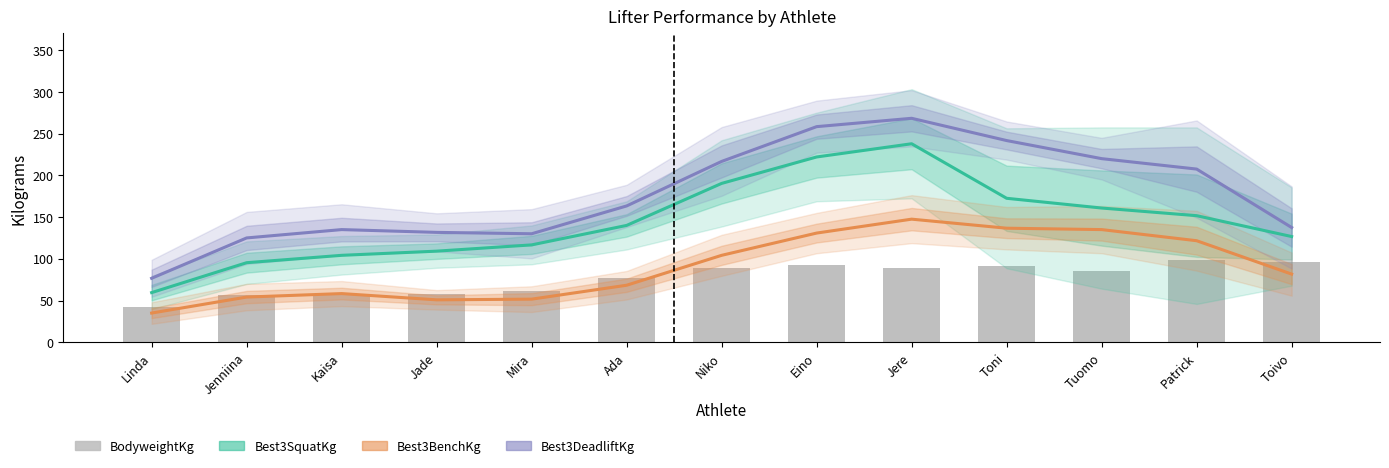

What is the difference between the maximum and second lowest values?

41.9